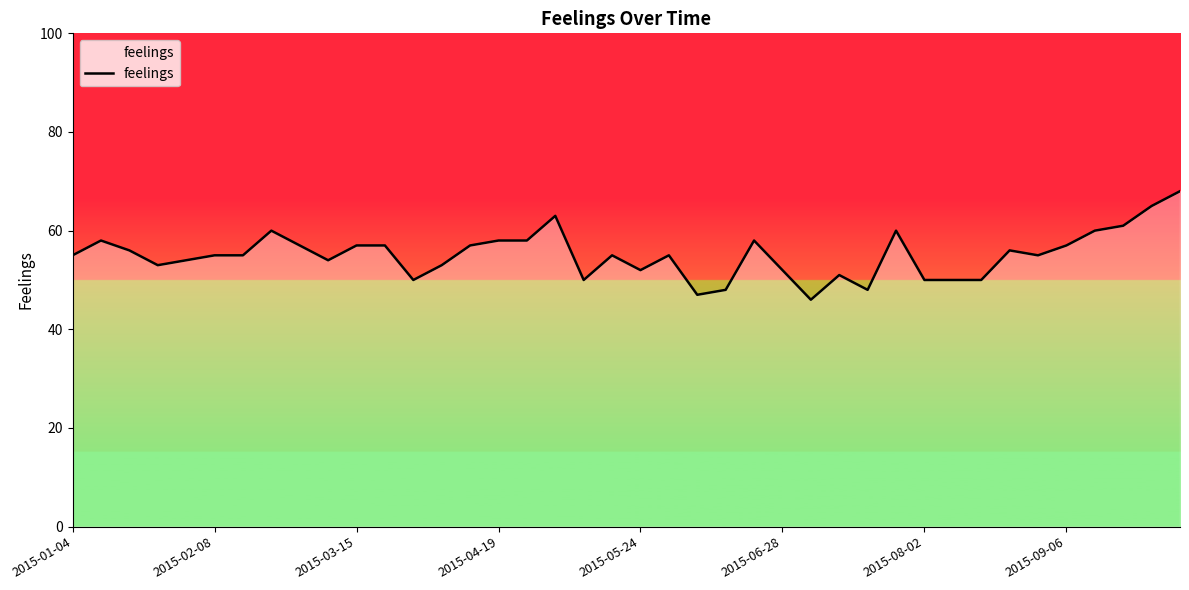

What is the maximum value shown in the chart?

68